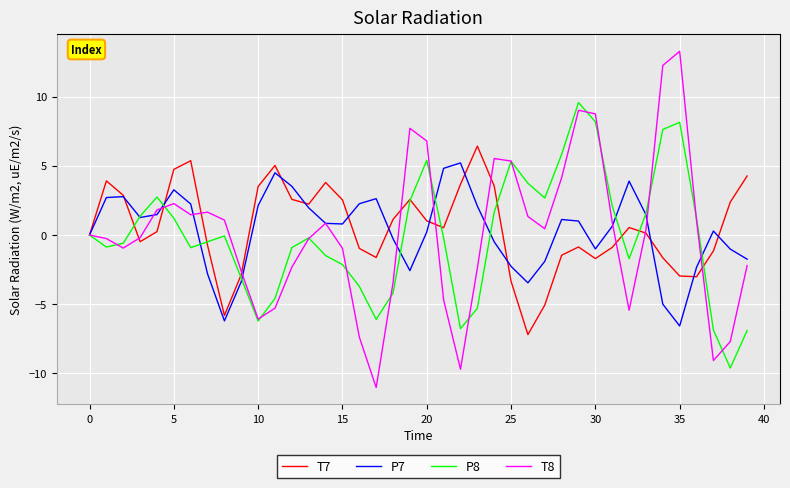

List the series in order of their peak value, lowest first.

P7, T7, P8, T8